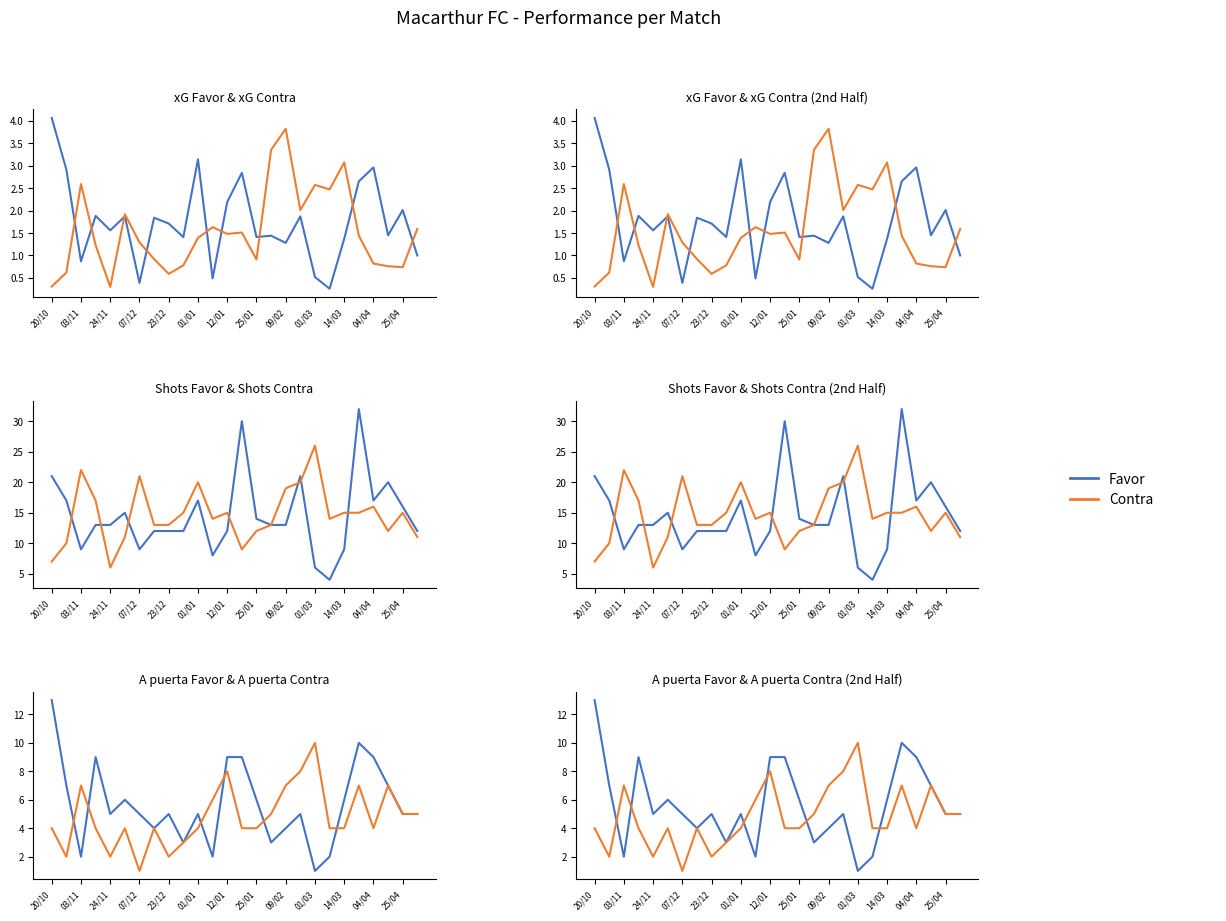

What is the maximum value shown in the chart?

32.0